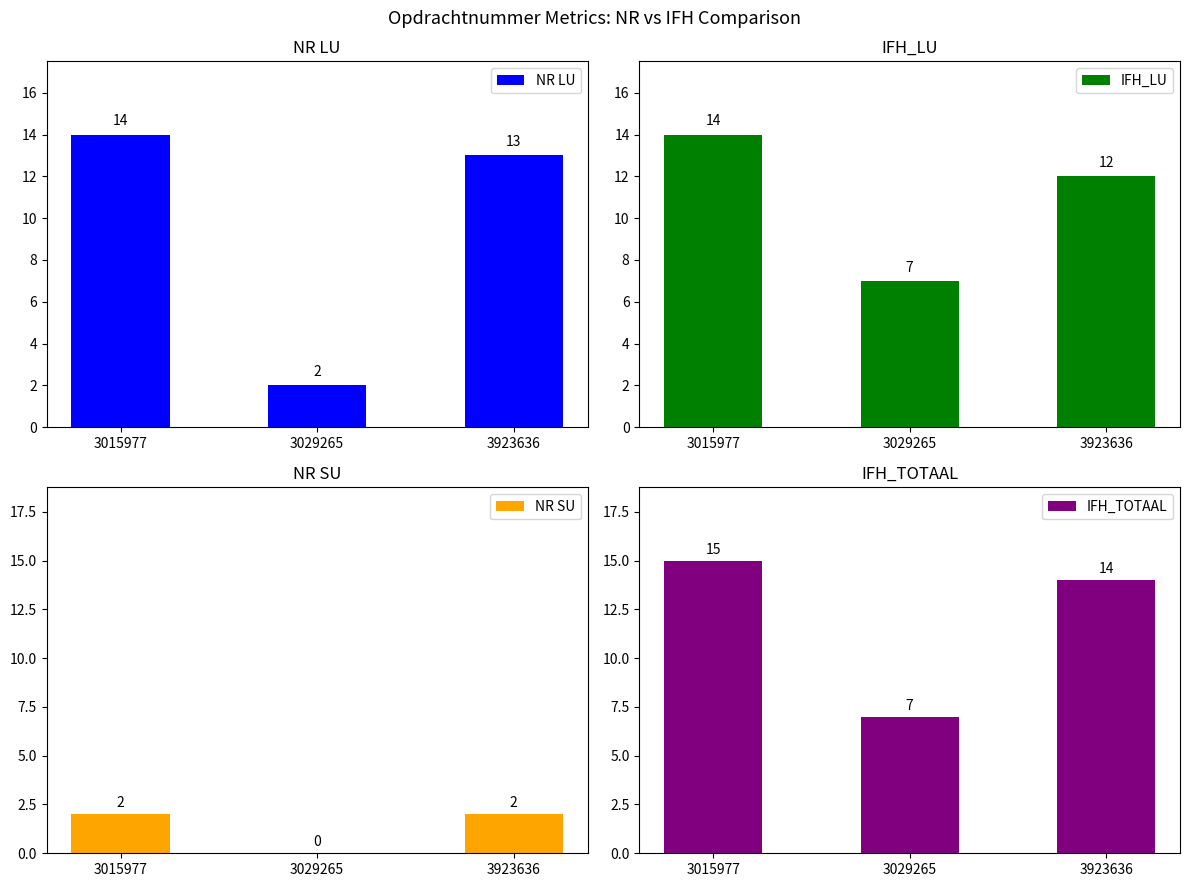

List the labels in order of IFH_TOTAAL value, largest first.

3015977, 3923636, 3029265